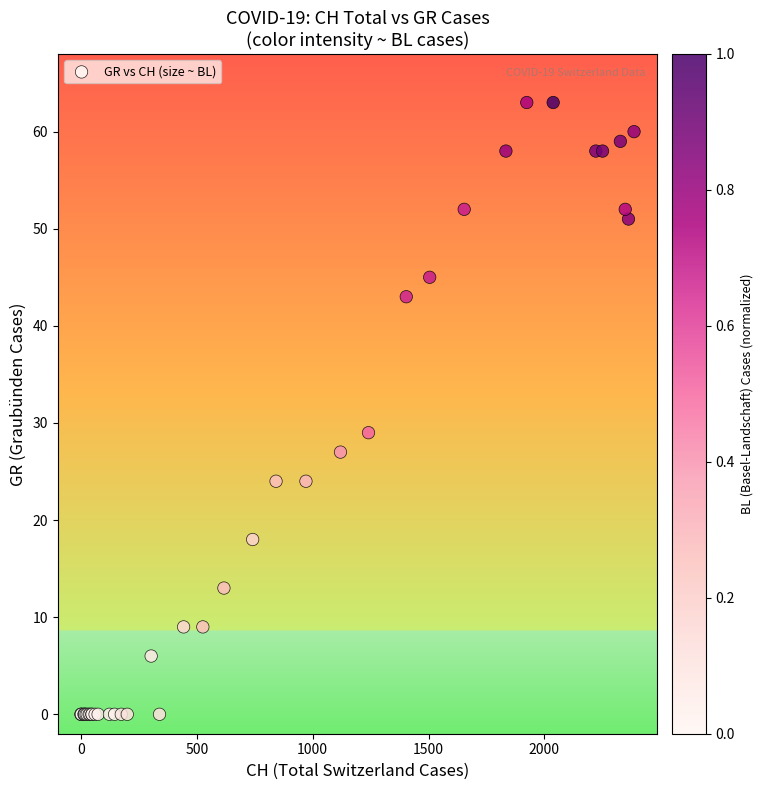

What Y value in the scatter plot is closest to 31?

29